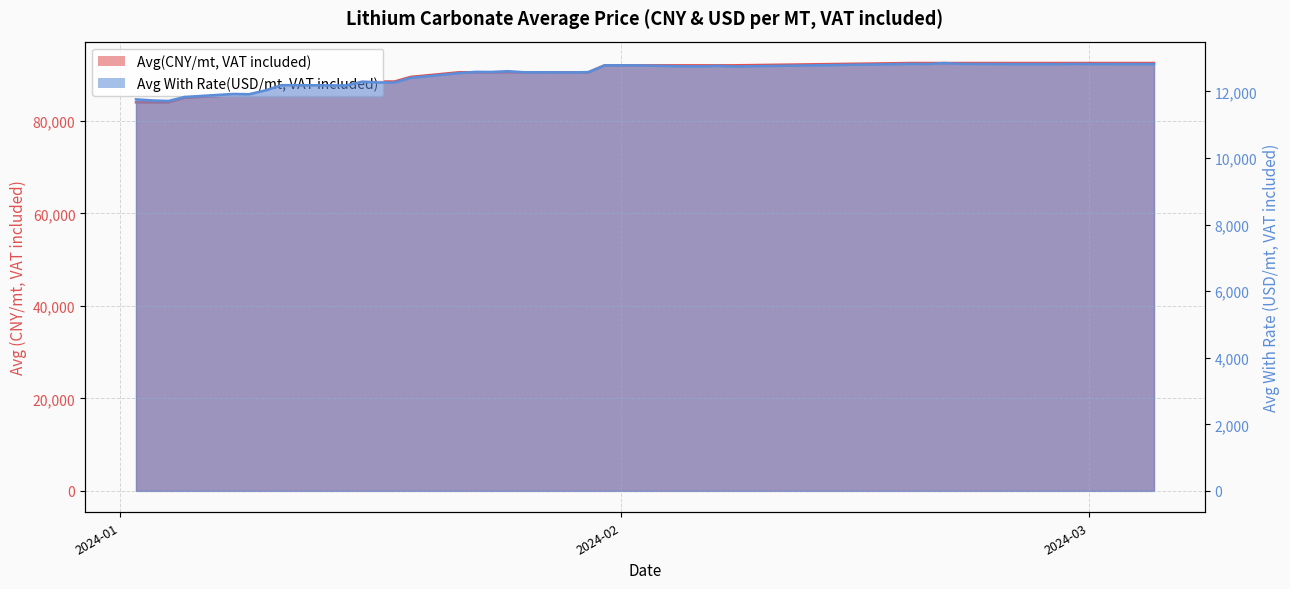

What is the spread (max minus min) of values at 2024-01-15?

75320.3